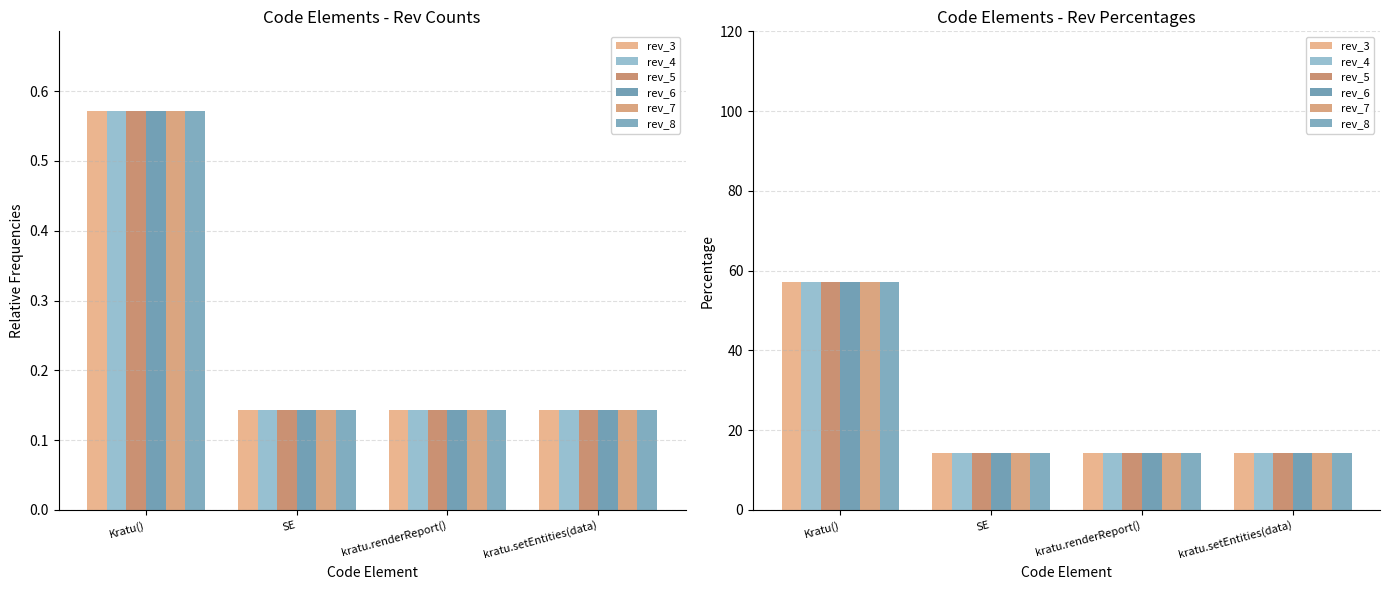

Rank the series at SE from lowest to highest value.

rev_3, rev_4, rev_5, rev_6, rev_7, rev_8